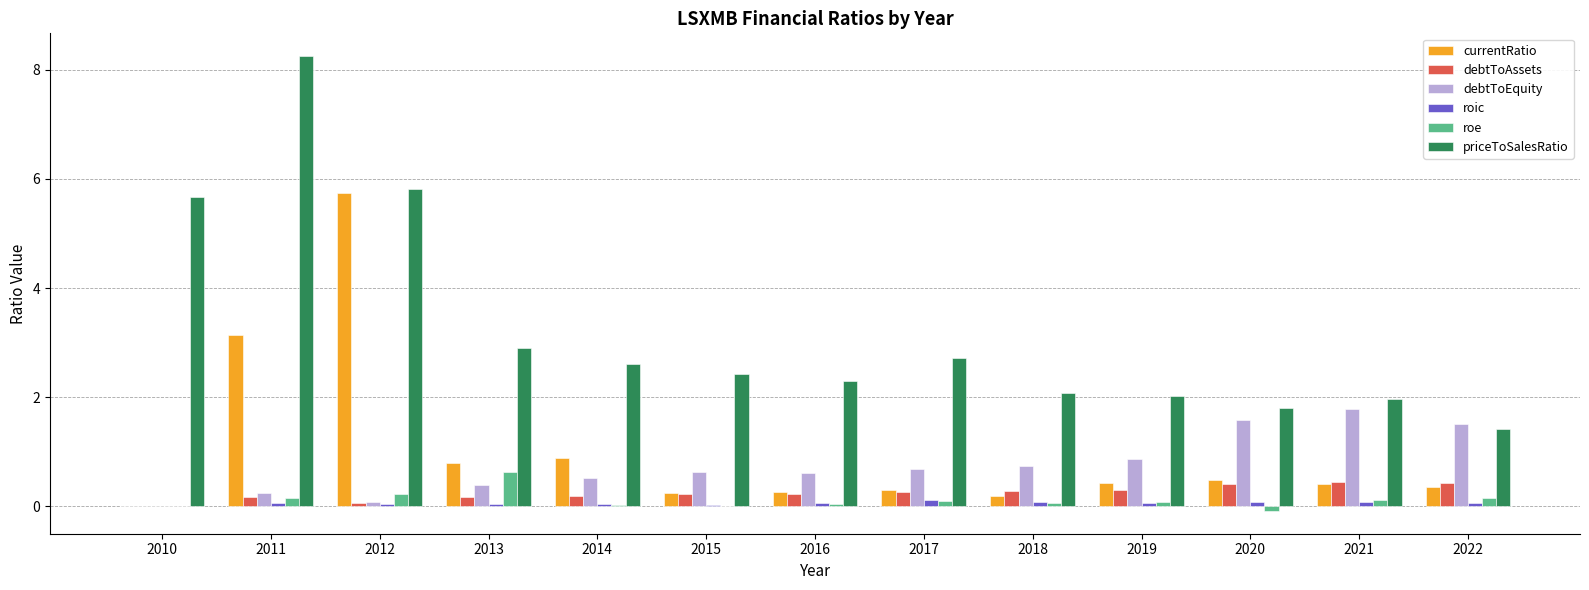

Where is priceToSalesRatio nearest to the value 4?

2013